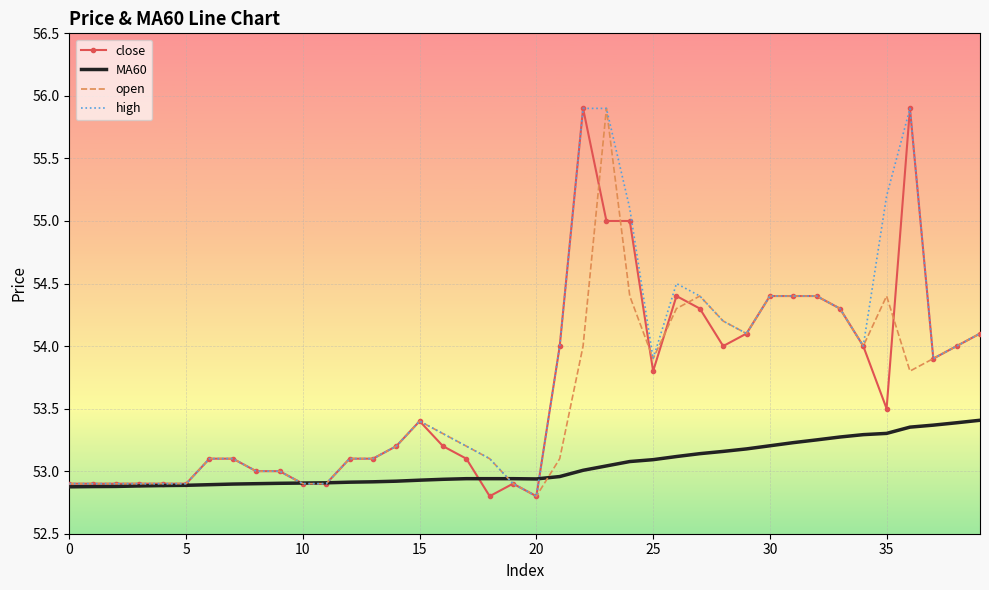

What is the smallest value displayed?

52.8